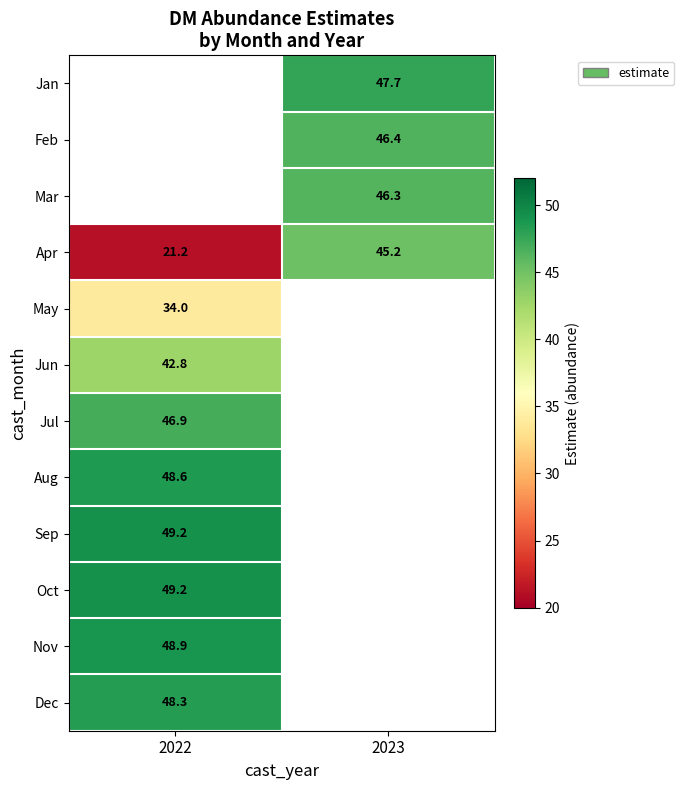

What is the greatest value displayed?

49.2